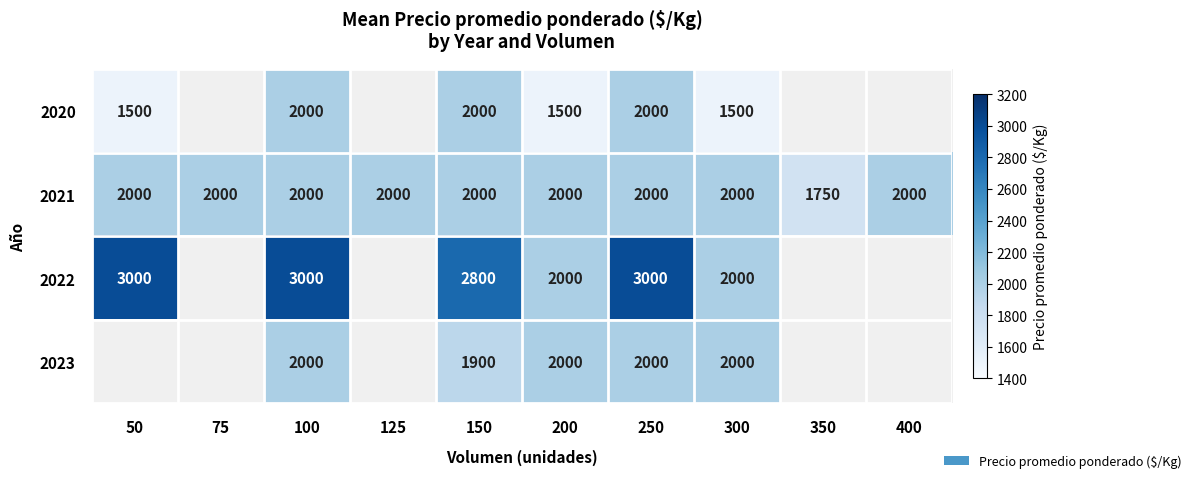

The 2023 series shows 2000 at 100. True or false?

True